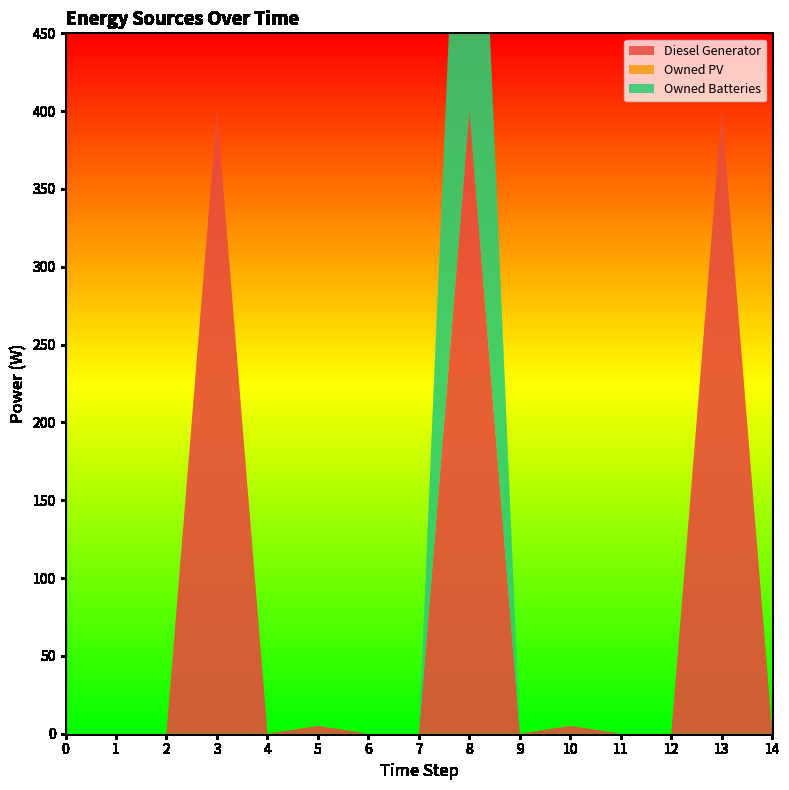

Reading left to right, what are all the values shown in this chart?

Diesel Generator: 0=0	1=0	2=0	3=400	4=0	5=5	6=0	7=0	8=400	9=0	10=5	11=0	12=0	13=400	14=0
Owned PV: 0=0	1=0	2=0	3=0	4=0	5=0	6=0	7=0	8=0	9=0	10=0	11=0	12=0	13=0	14=0
Owned Batteries: 0=0	1=0	2=0	3=0	4=0	5=0	6=0	7=0	8=357	9=0	10=0	11=0	12=0	13=0	14=0